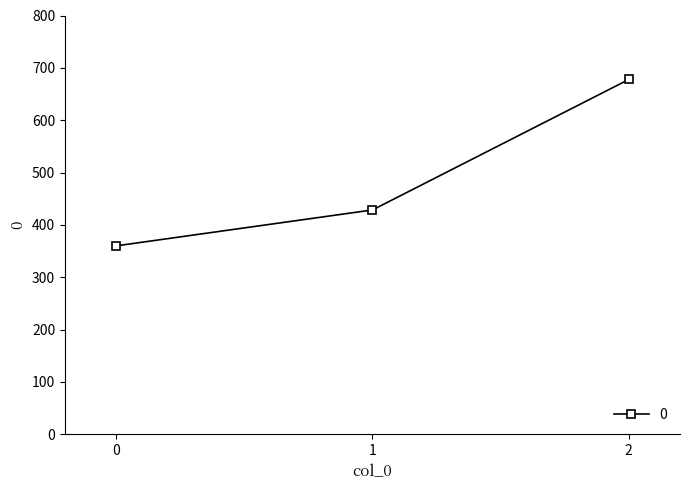

True or false: the data shows 90.6 at 1.

False